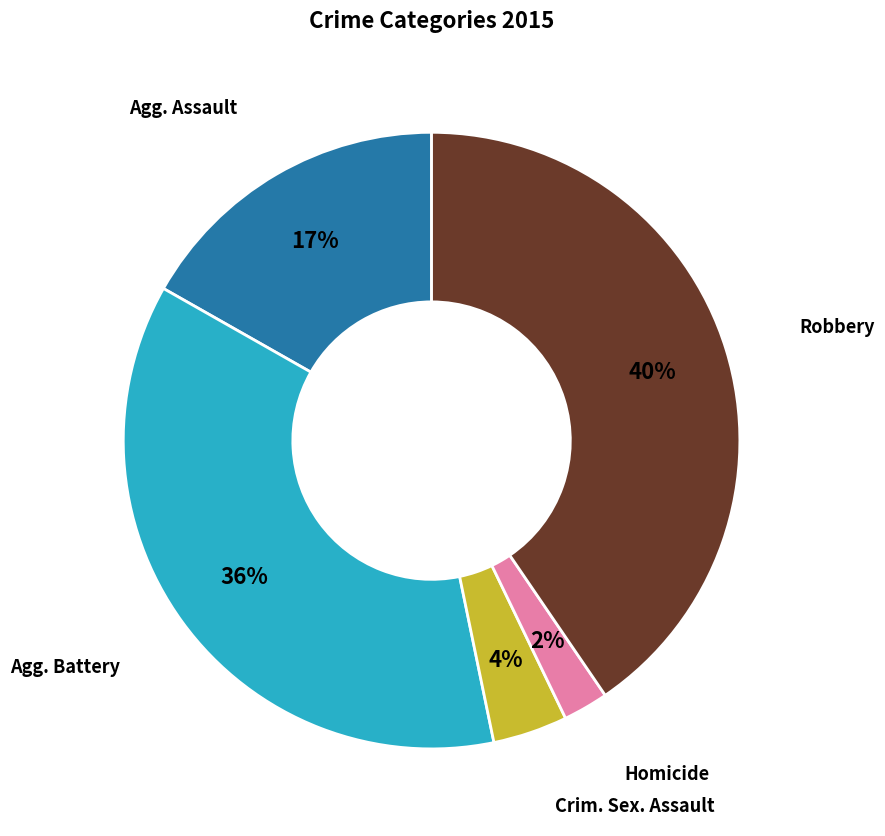

Count the number of slices in the pie.

5